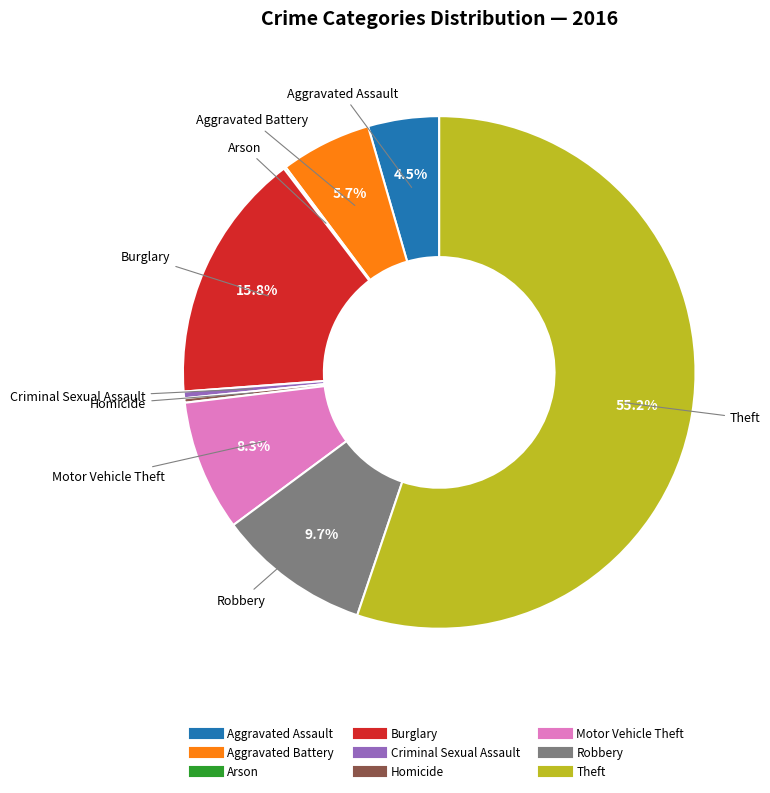

How much of the chart is everything except Robbery?

90.3%